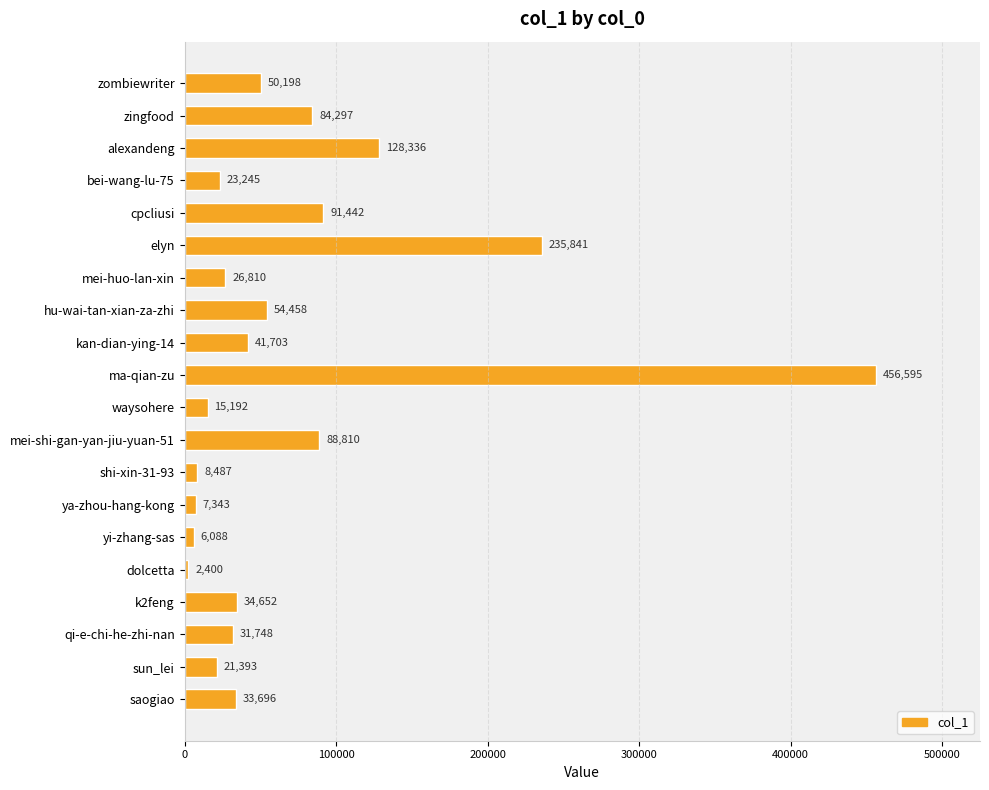

Which has a higher value, kan-dian-ying-14 or k2feng?

kan-dian-ying-14